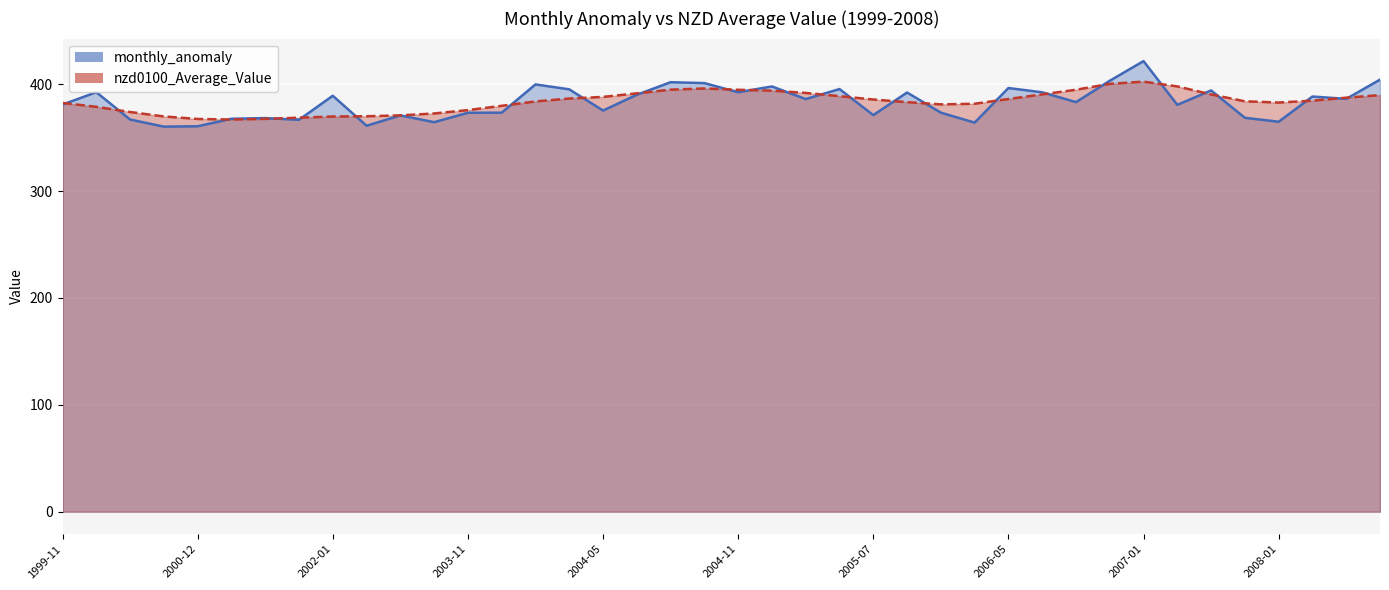

Rank the series by their average value, from lowest to highest.

monthly_anomaly, nzd0100_Average_Value